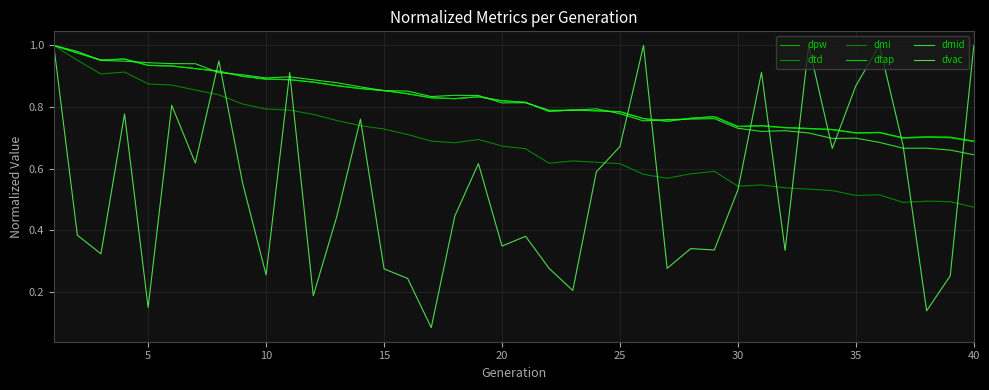

After their last crossing, which series has the higher values: dtd or dtap?

dtd